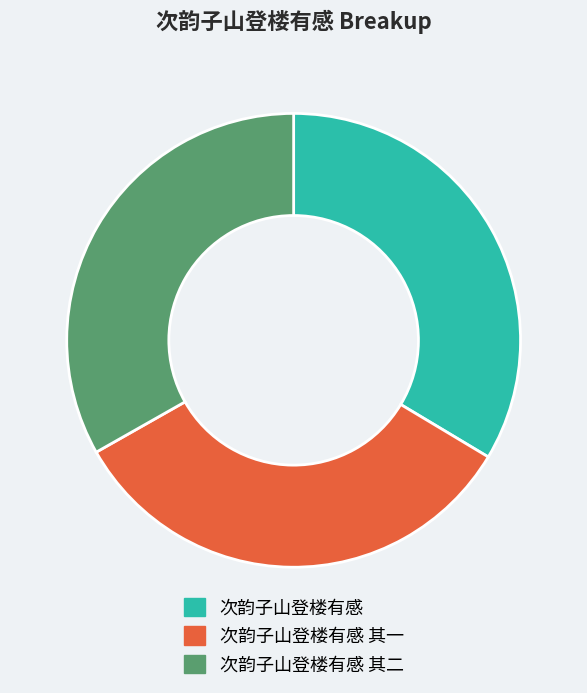

Combined, do 次韵子山登楼有感 其一 and 次韵子山登楼有感 其二 account for over 50%?

Yes